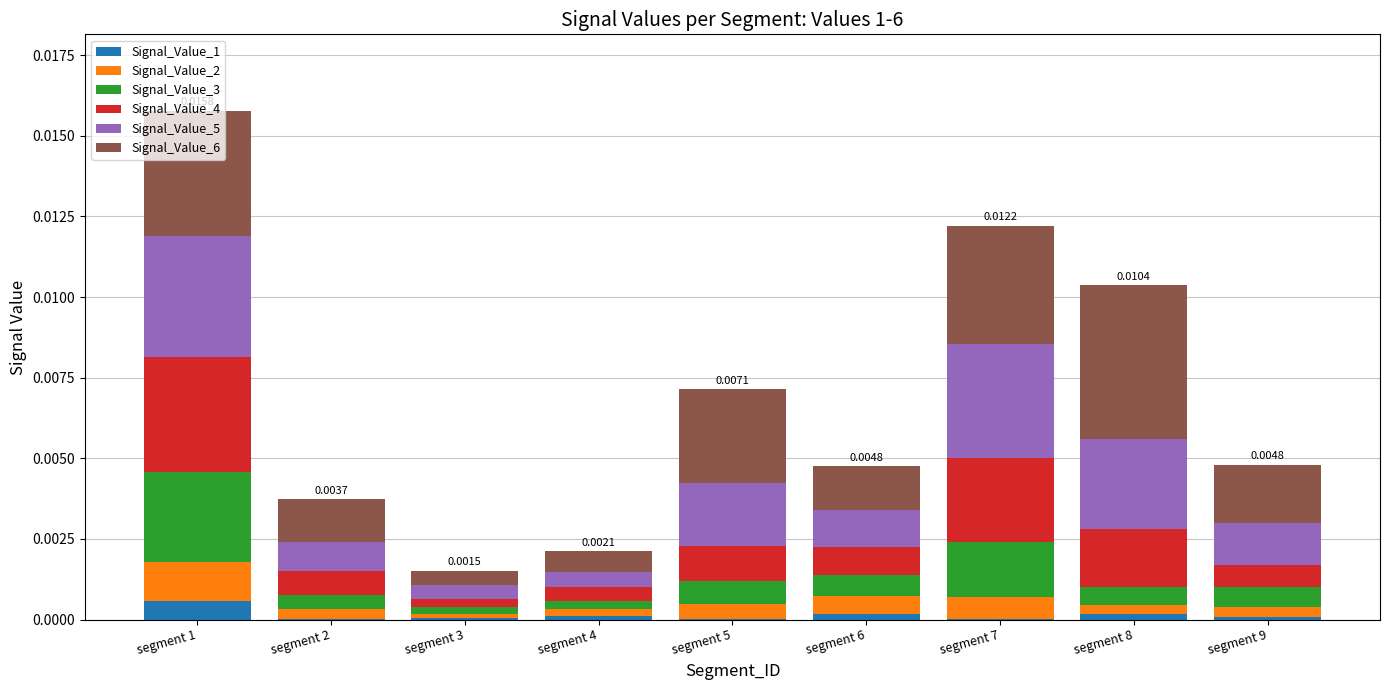

How many categories are shown in the chart?

9